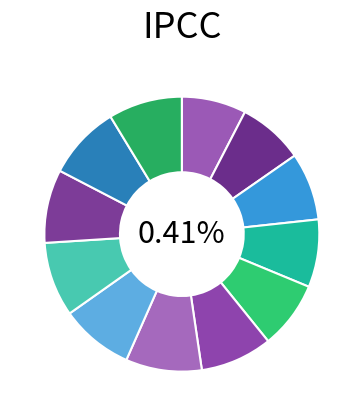

How many slices are in this pie chart?

12